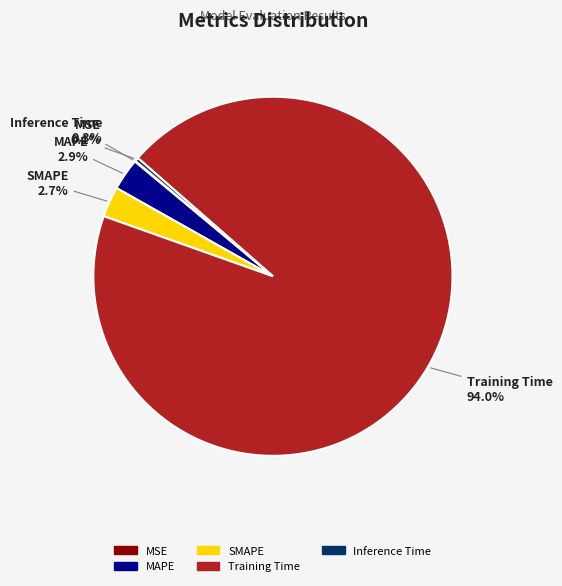

Between Inference Time and MAPE, which is larger?

MAPE